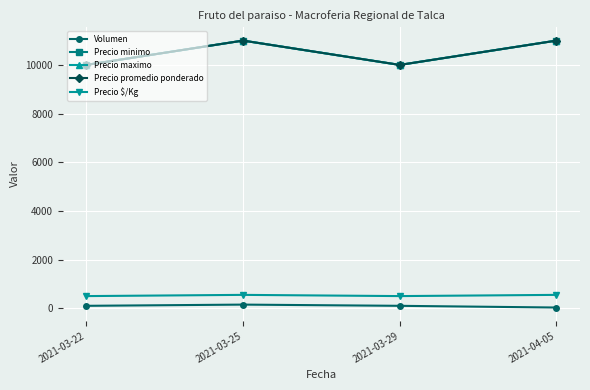

The Precio maximo series shows 10000 at 2021-03-22. True or false?

True